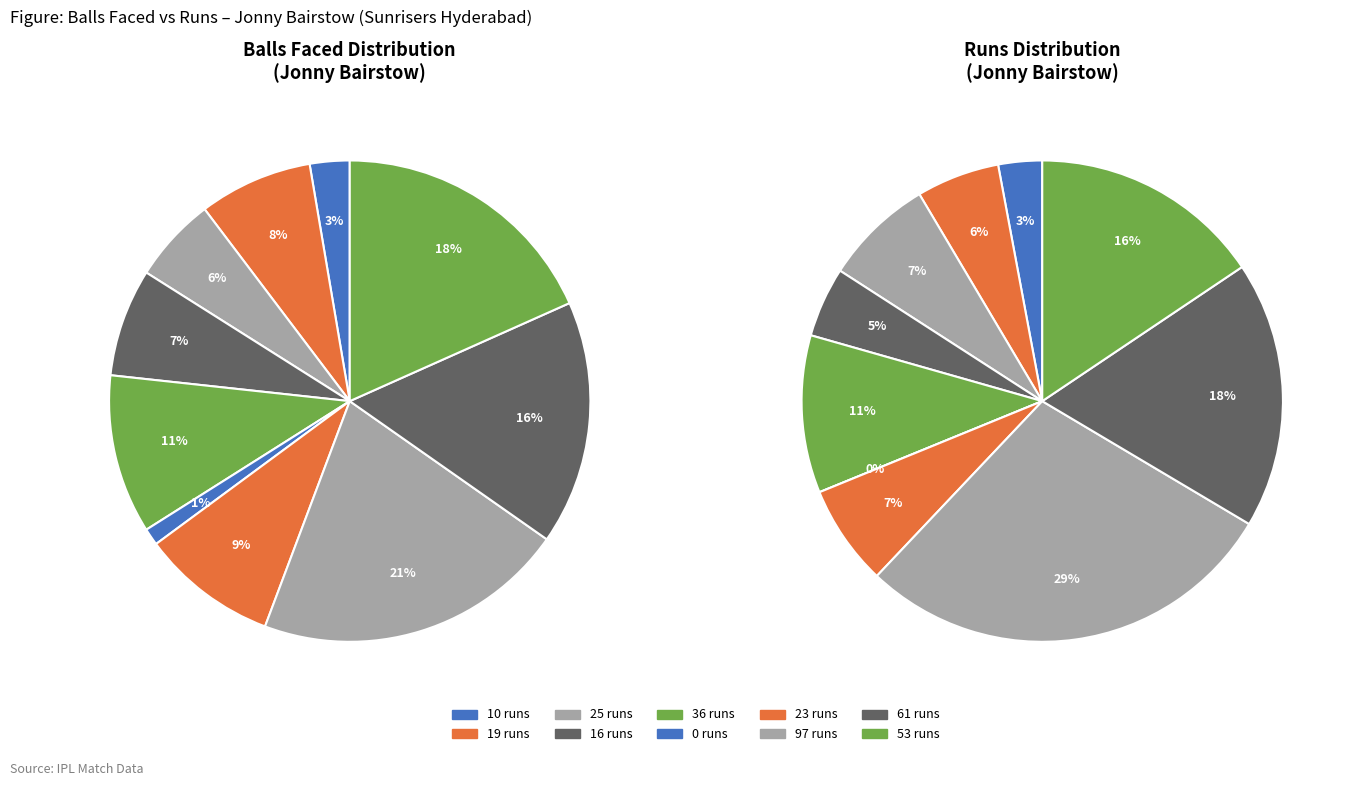

Which category has the biggest portion of the pie?

97 runs (55 balls)